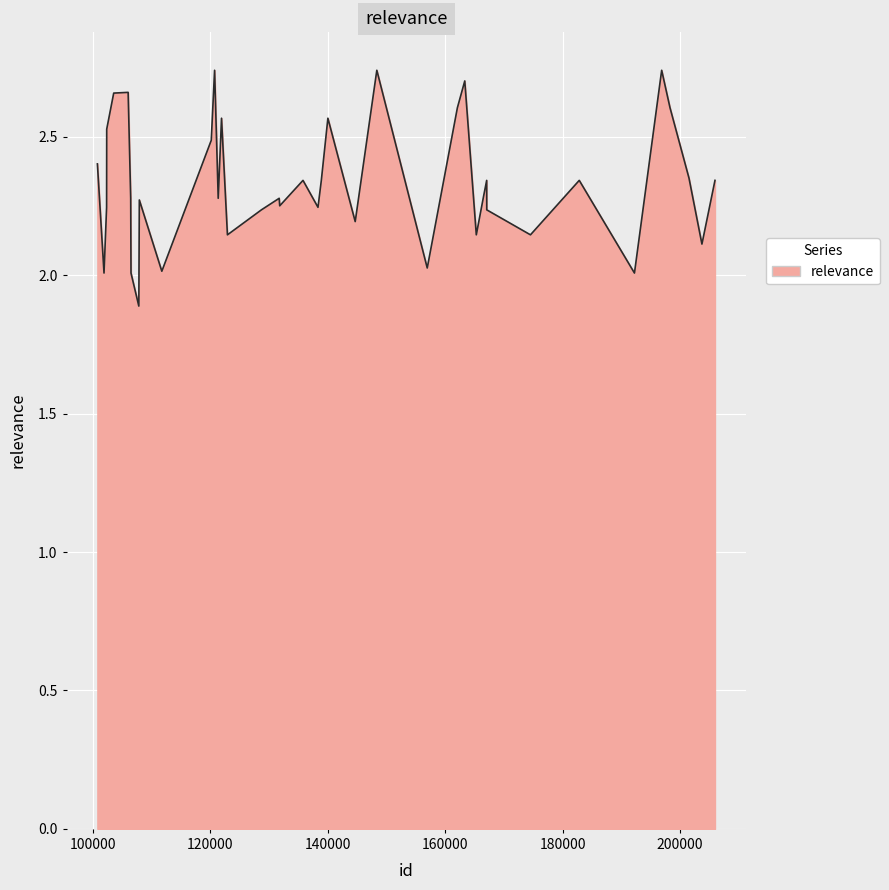

What is the minimum value shown in the chart?

1.9